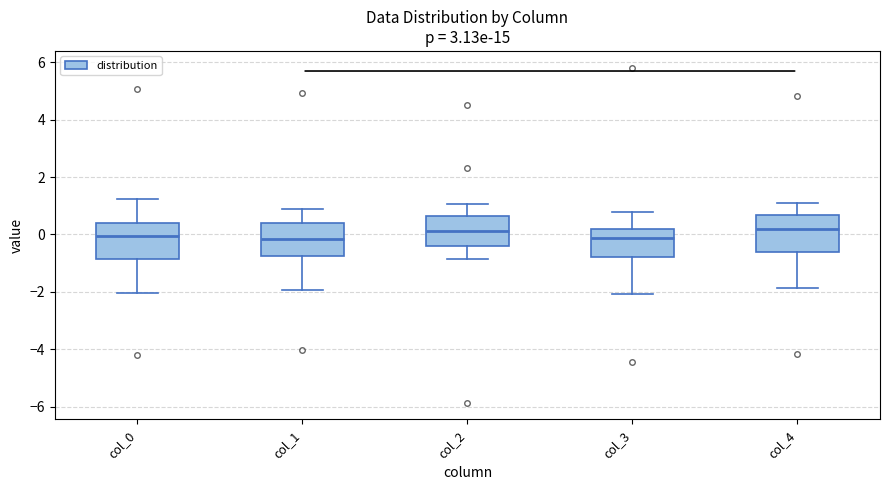

Where does the lower whisker of the box for col_0 end on the y-axis? The values are not printed on the chart, so give them approximately, as read against the axis.

-2.0